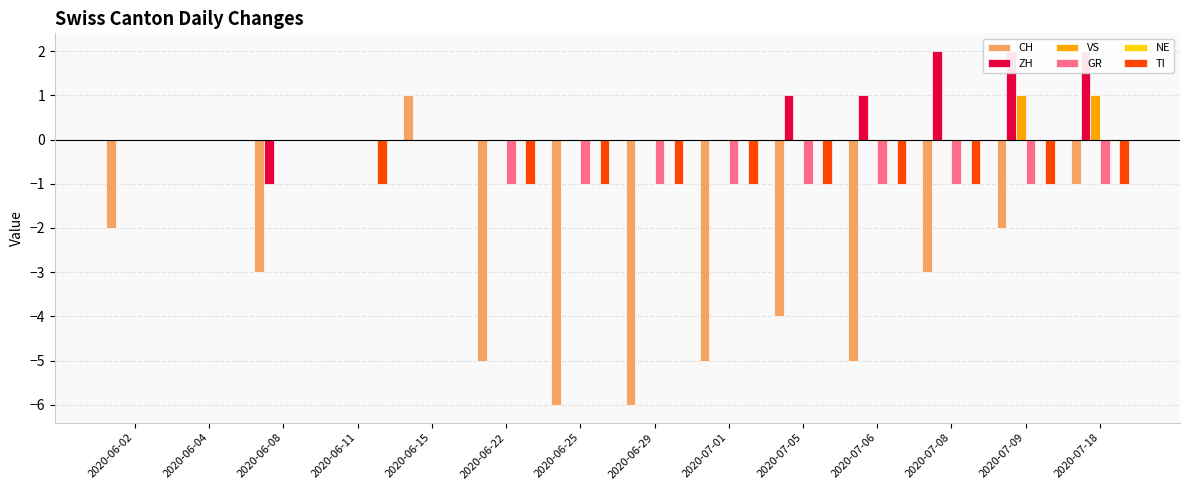

Read the TI value at 2020-06-11.

-1